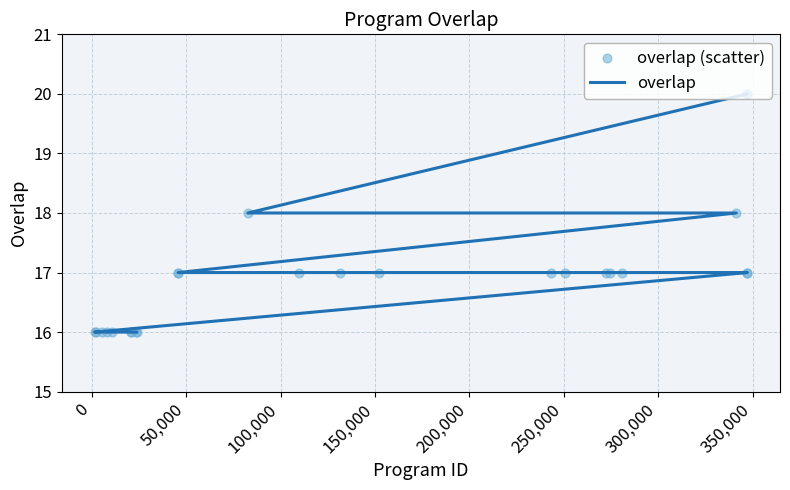

At how many categories does at least one series exceed 19?

2